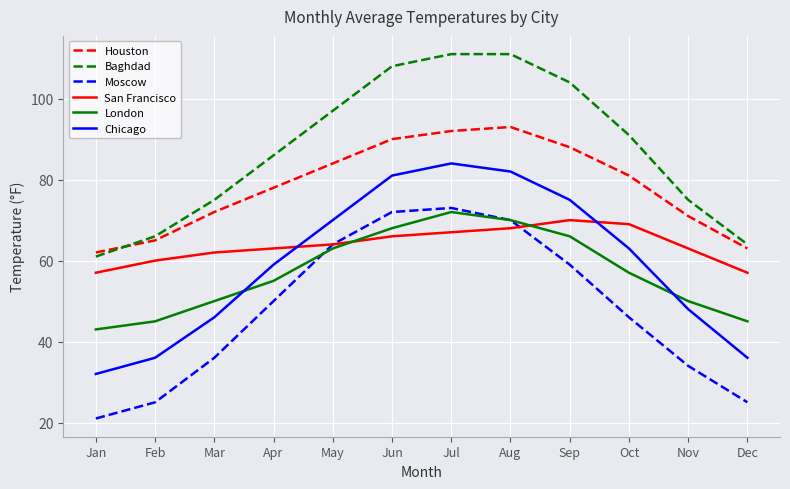

True or false: San Francisco has more than 2 points higher than both neighbors.

False